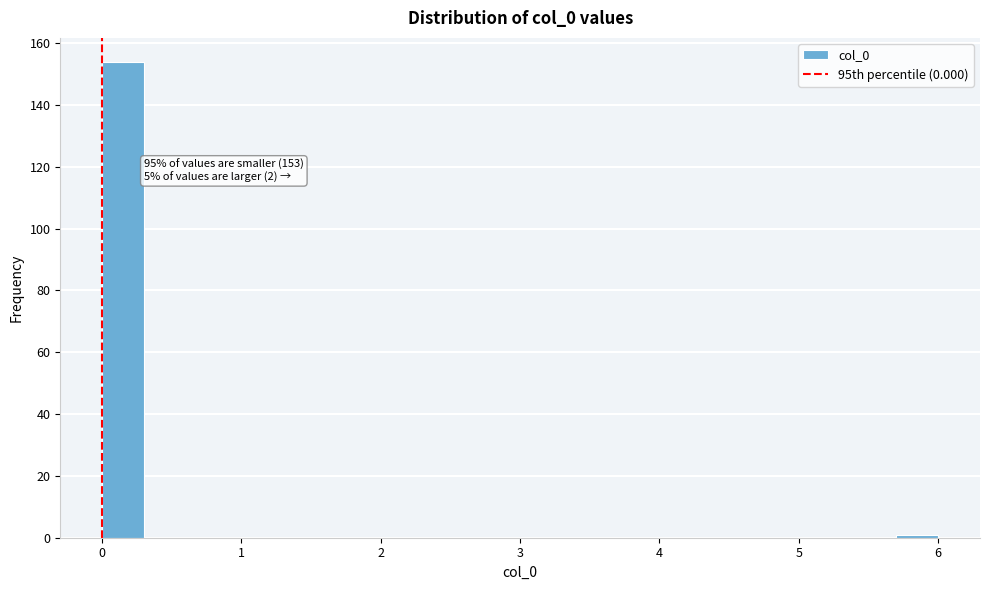

Around what value on the x-axis is the tallest bar? Give the approximate position of its centre, as read against the axis.

0.2